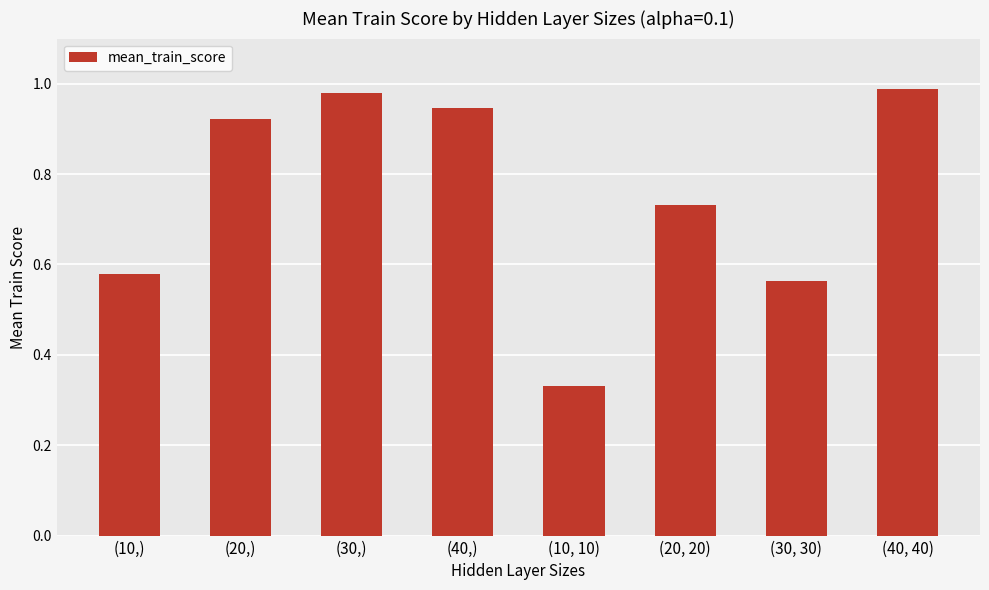

What is the label of the 2nd bar from the left?

(20,)